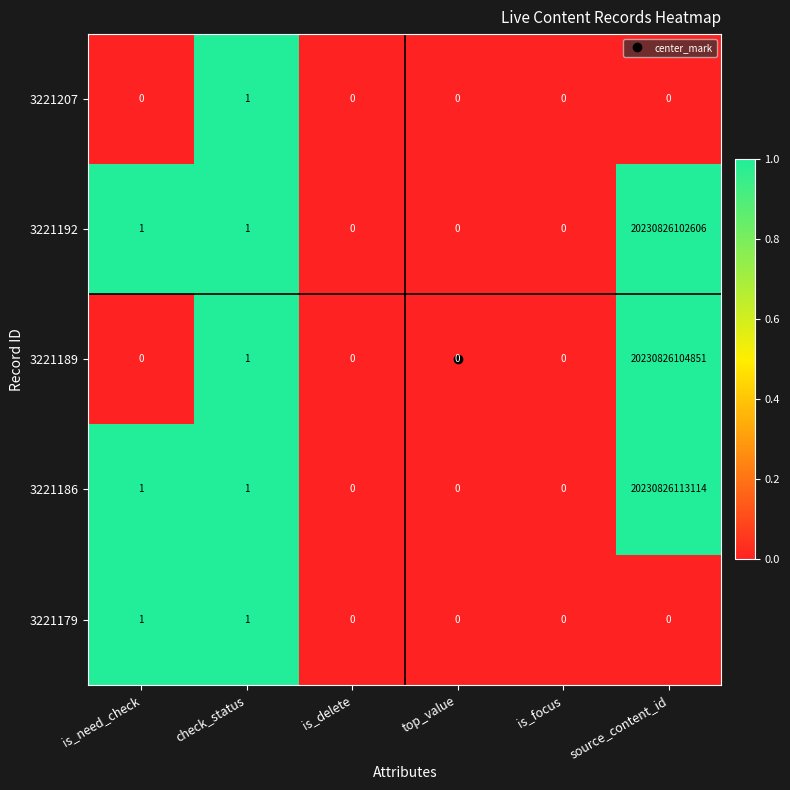

Which series has the widest spread of values?

3221186